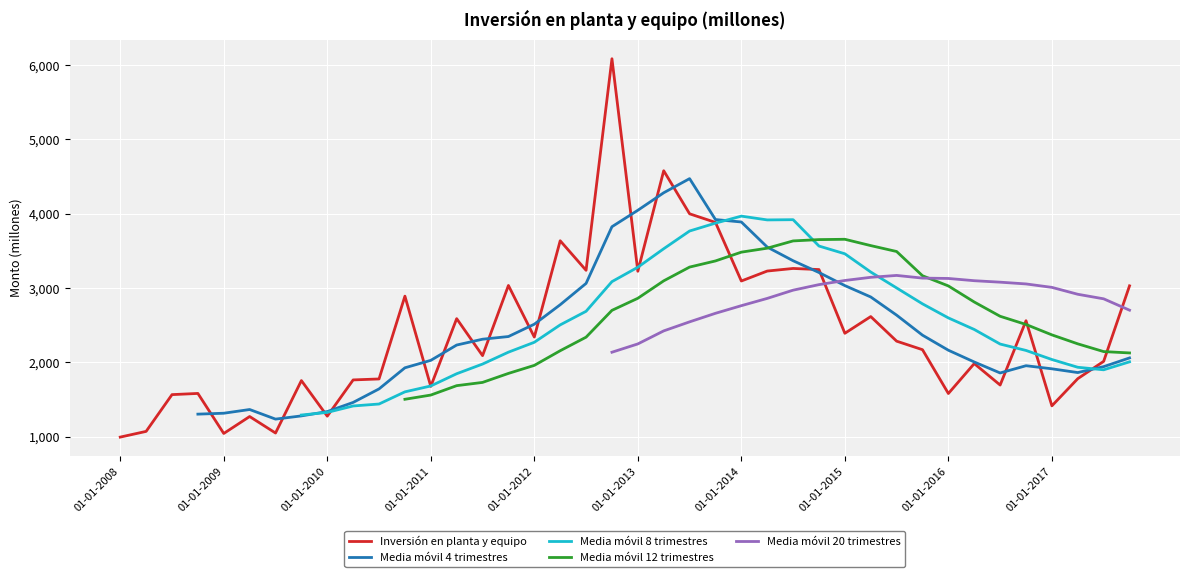

What is the change in value from 01-01-2014 to 01-04-2014?

+134